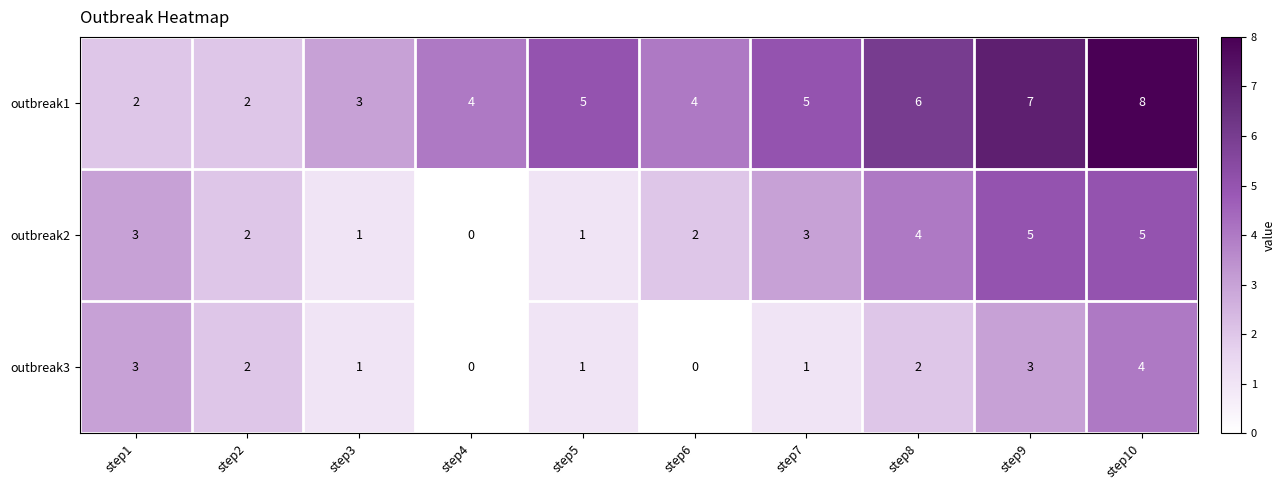

Count the number of categories in the chart.

10